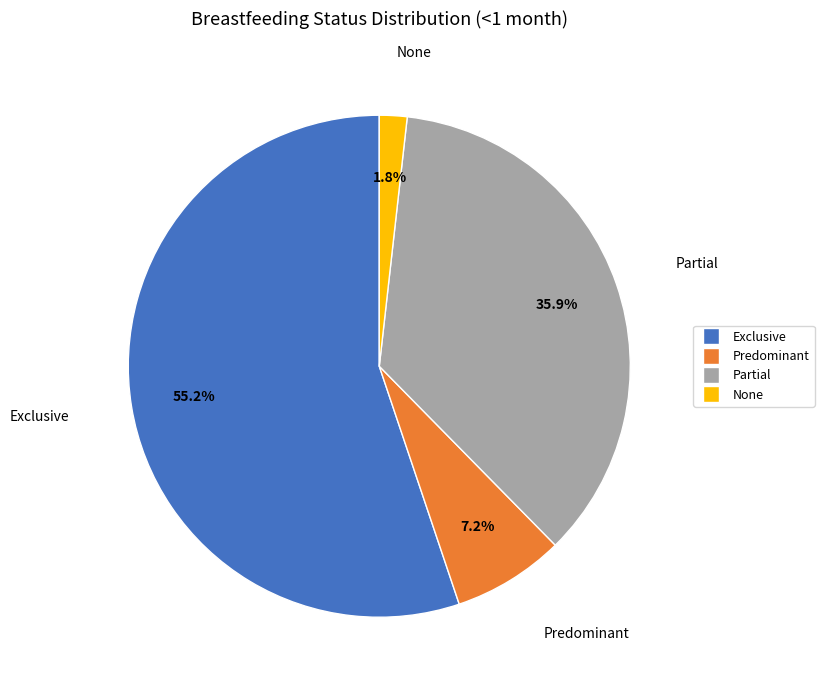

To the nearest percent, what portion does Exclusive represent?

55%